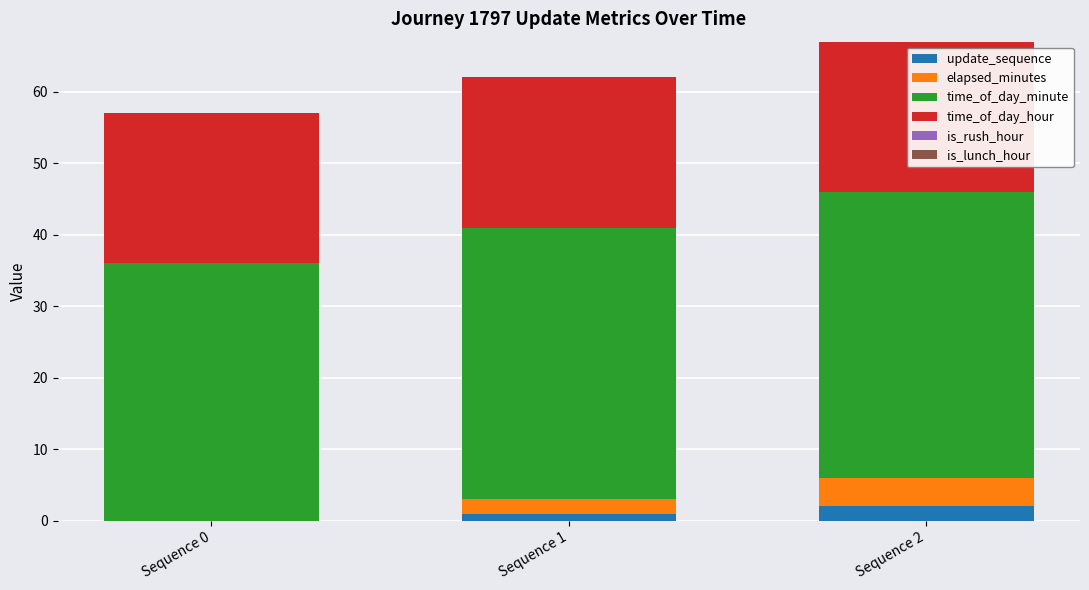

At which category is the sum across all series the highest?

Sequence 2